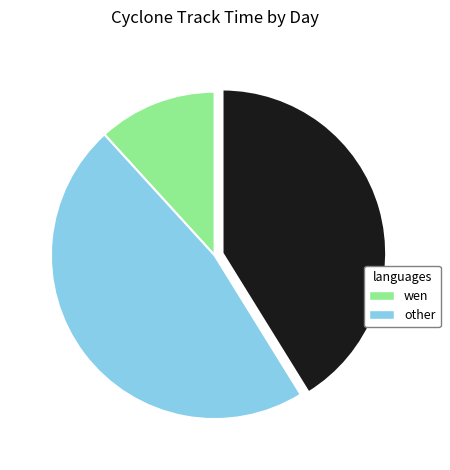

Does any single category account for the majority?

No